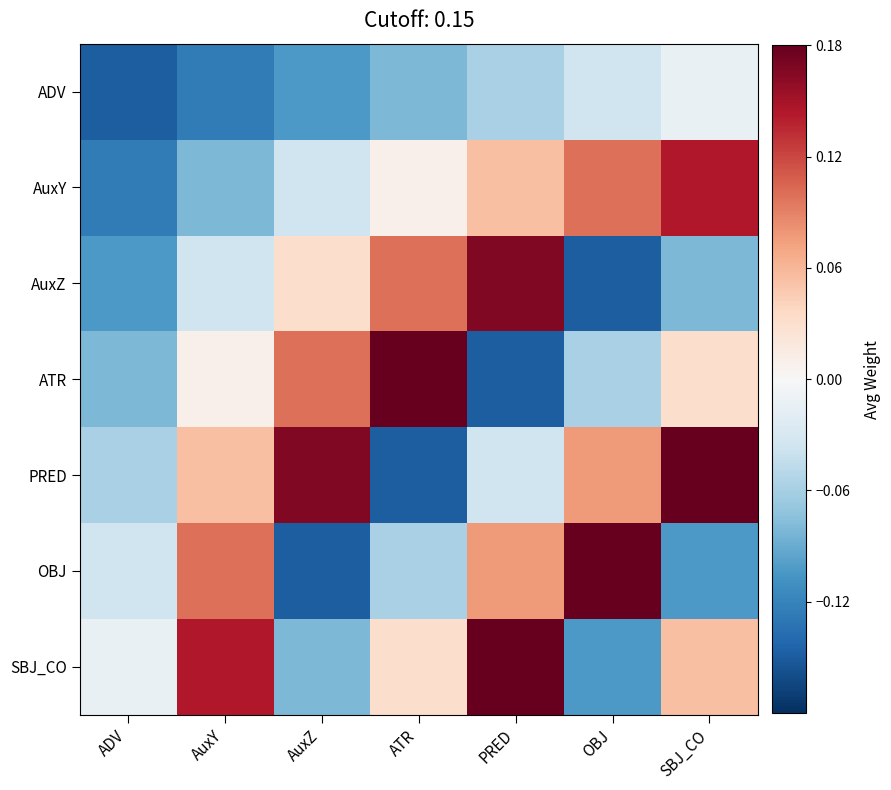

At which category does the chart reach its minimum across all series?

ADV